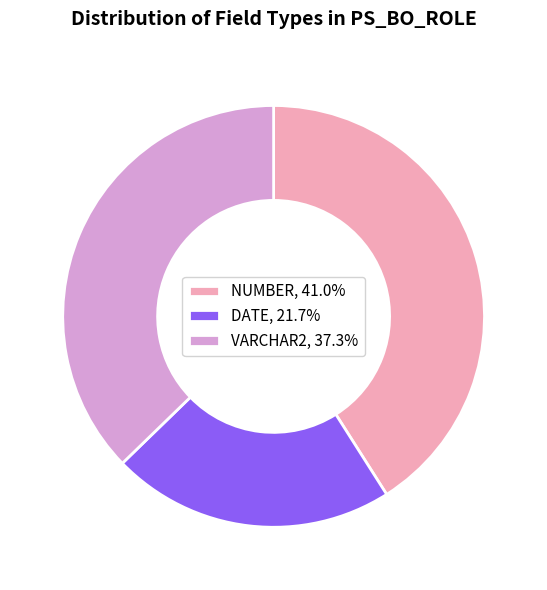

Do DATE, 21.7% and NUMBER, 41.0% together represent more than half of the pie?

Yes